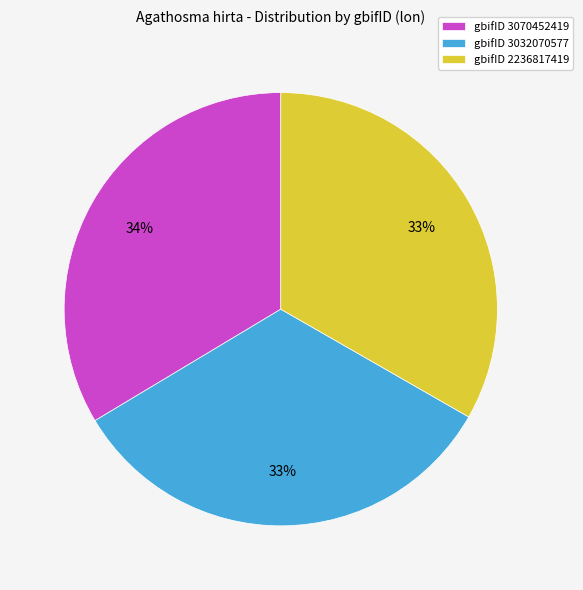

Is it true that gbifID 3070452419 is 34% of the pie?

True